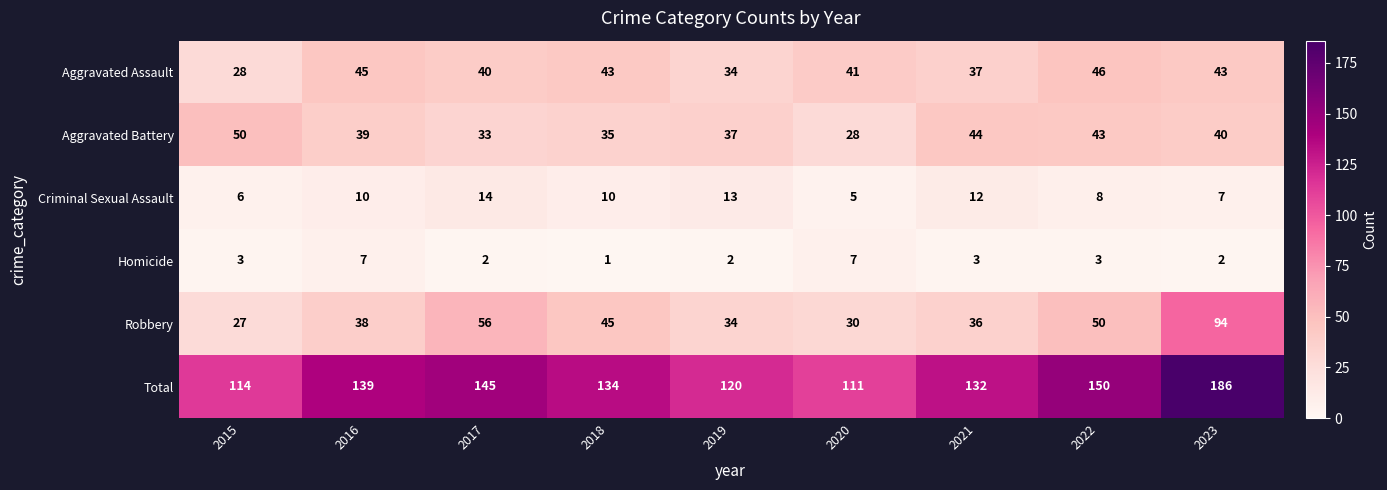

What is the difference between the maximum and second lowest values in the Criminal Sexual Assault series?

8